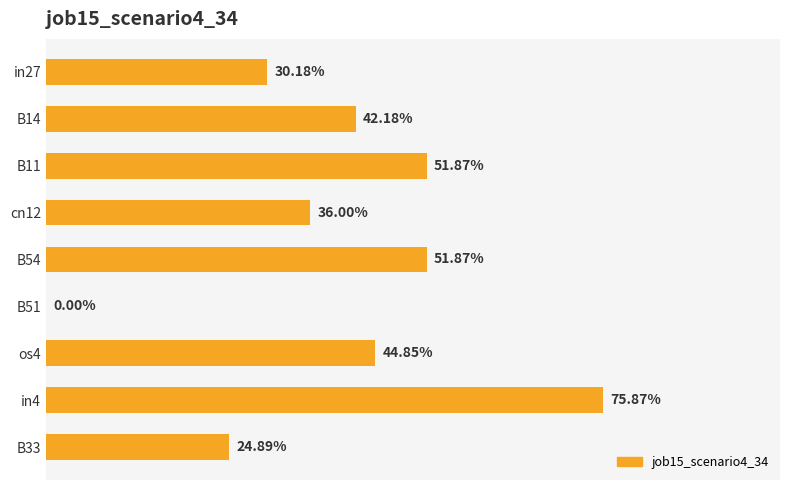

Are the bars horizontal?

Yes